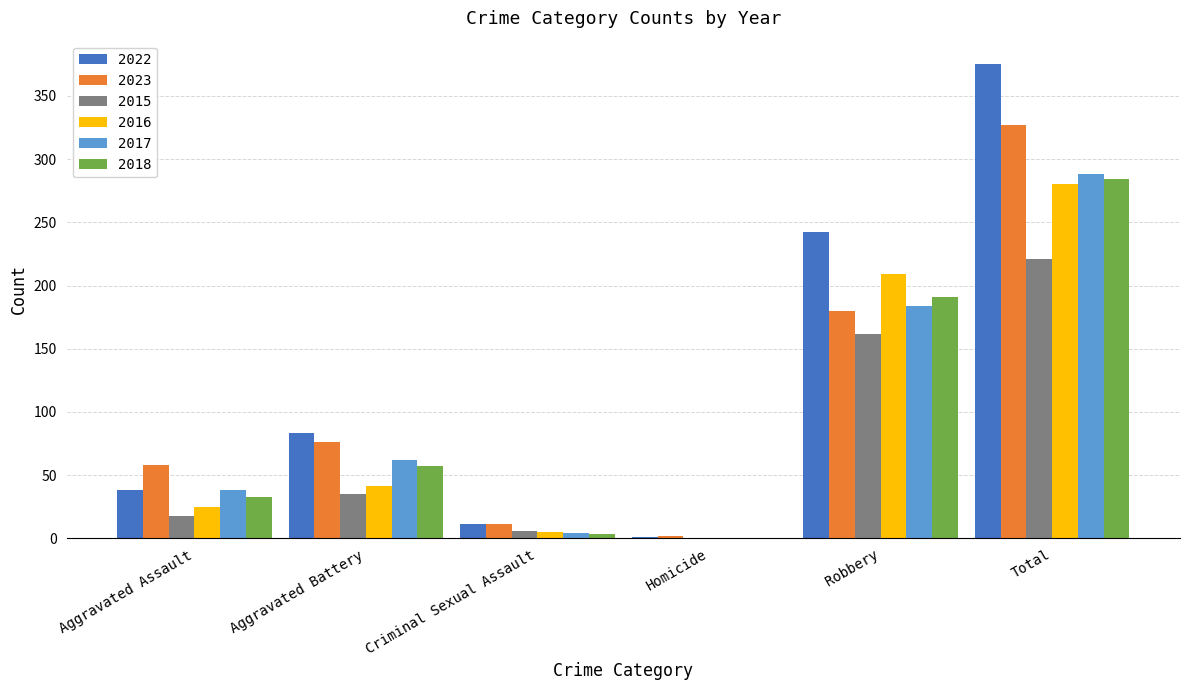

Reading right to left, transcribe all the data shown in this chart.

2022: 375	242	1	11	83	38
2023: 327	180	2	11	76	58
2015: 221	162	0	6	35	18
2016: 280	209	0	5	41	25
2017: 288	184	0	4	62	38
2018: 284	191	0	3	57	33